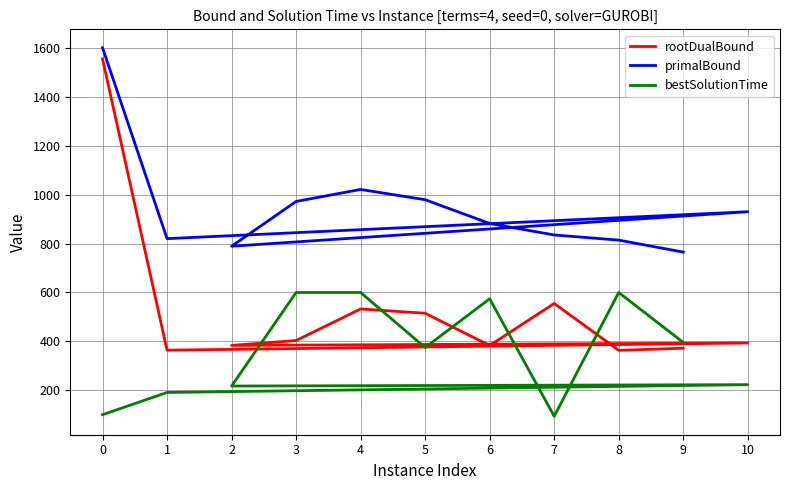

What is the sum of all primalBound values?

10407.0